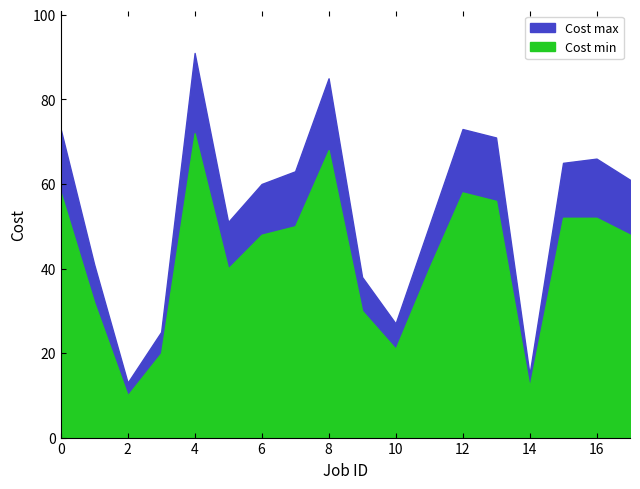

Rank the series at 14 from lowest to highest value.

Cost min, Cost max